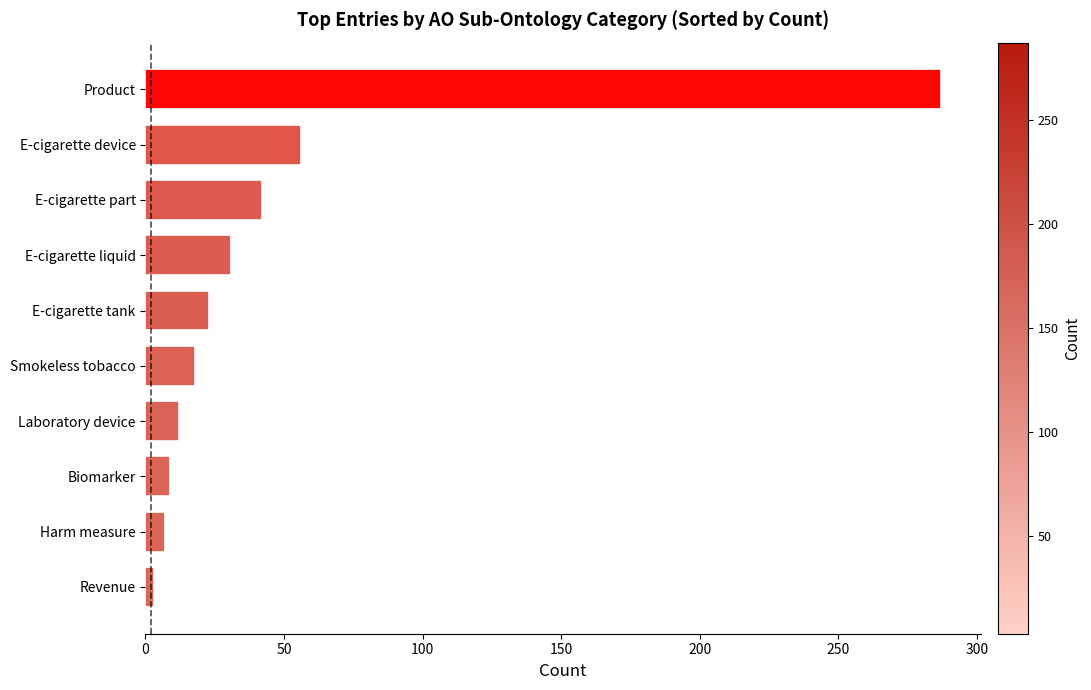

How many data points are less than 23?

5